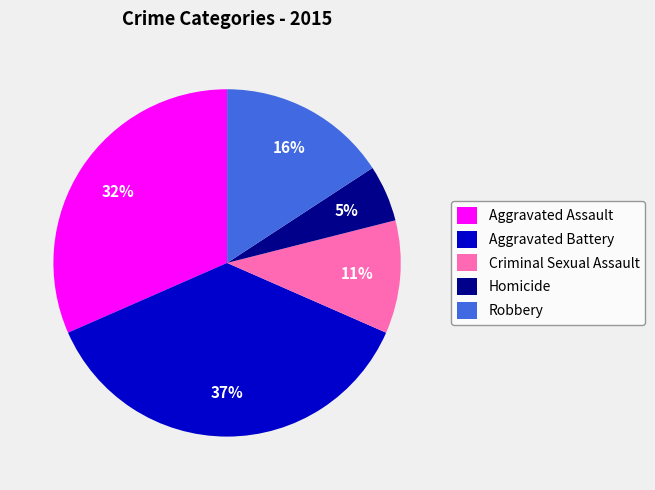

What percentage is the Aggravated Assault slice, to the nearest percent?

32%